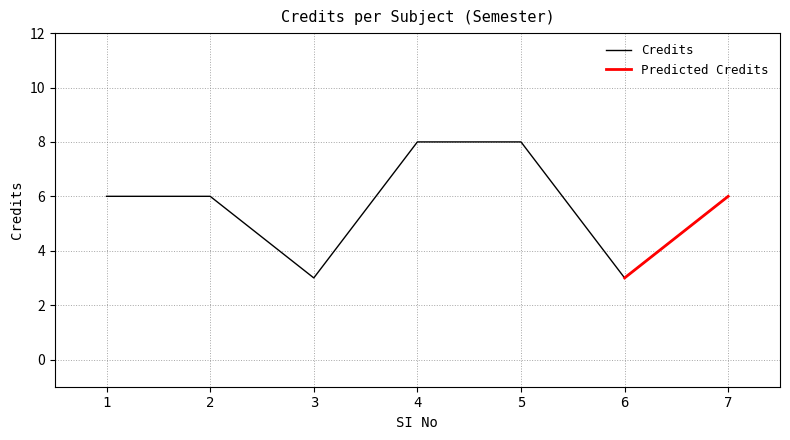

At which label does the data first exceed 6?

4